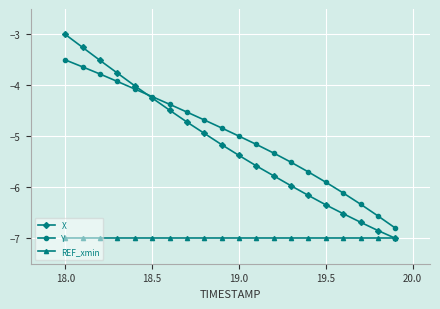

Which series has the largest range (max minus min)?

X